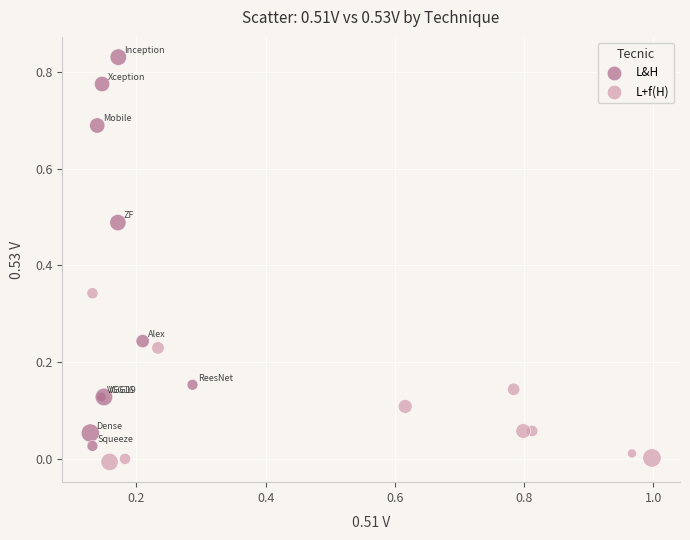

Which series has the largest Y range (max minus min)?

L&H